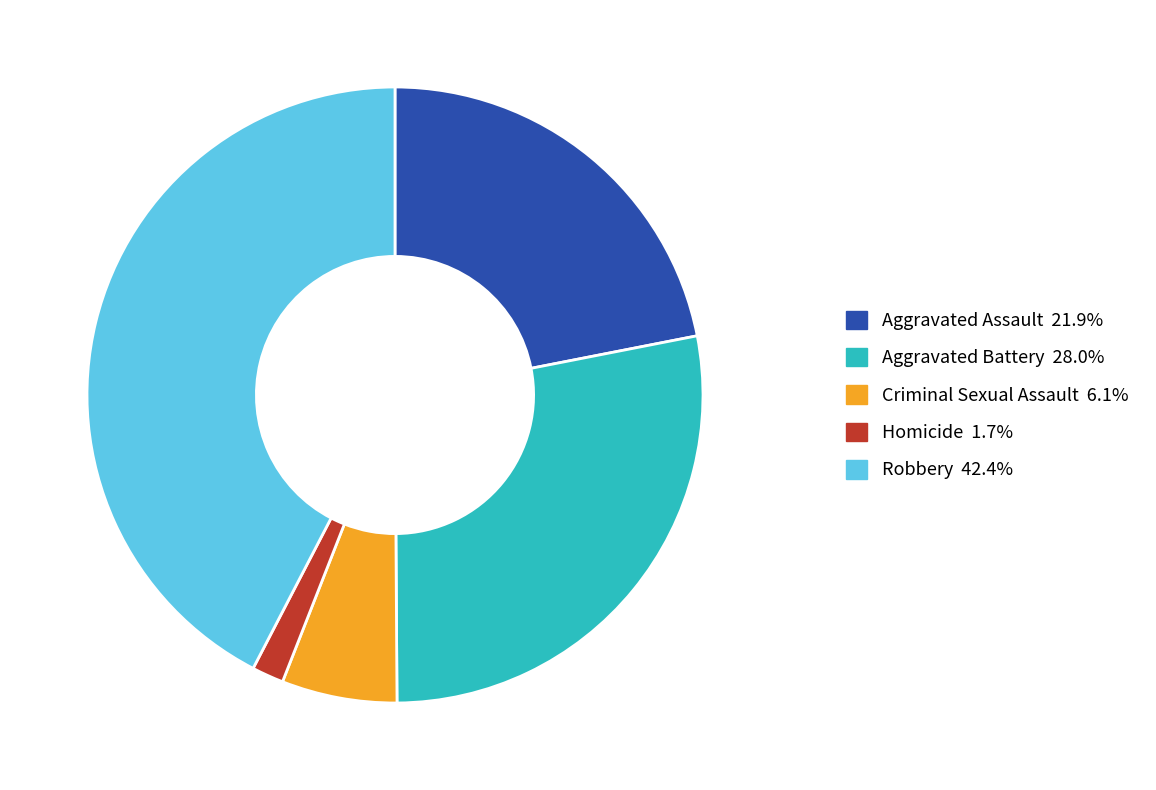

Which category has the biggest portion of the pie?

Robbery